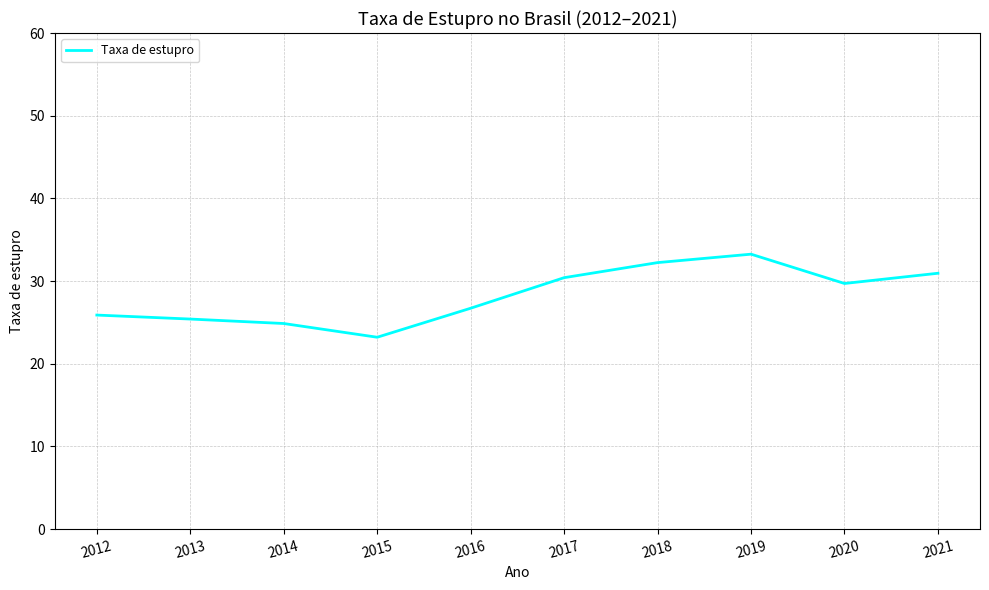

At which label does the data first exceed 29?

2017